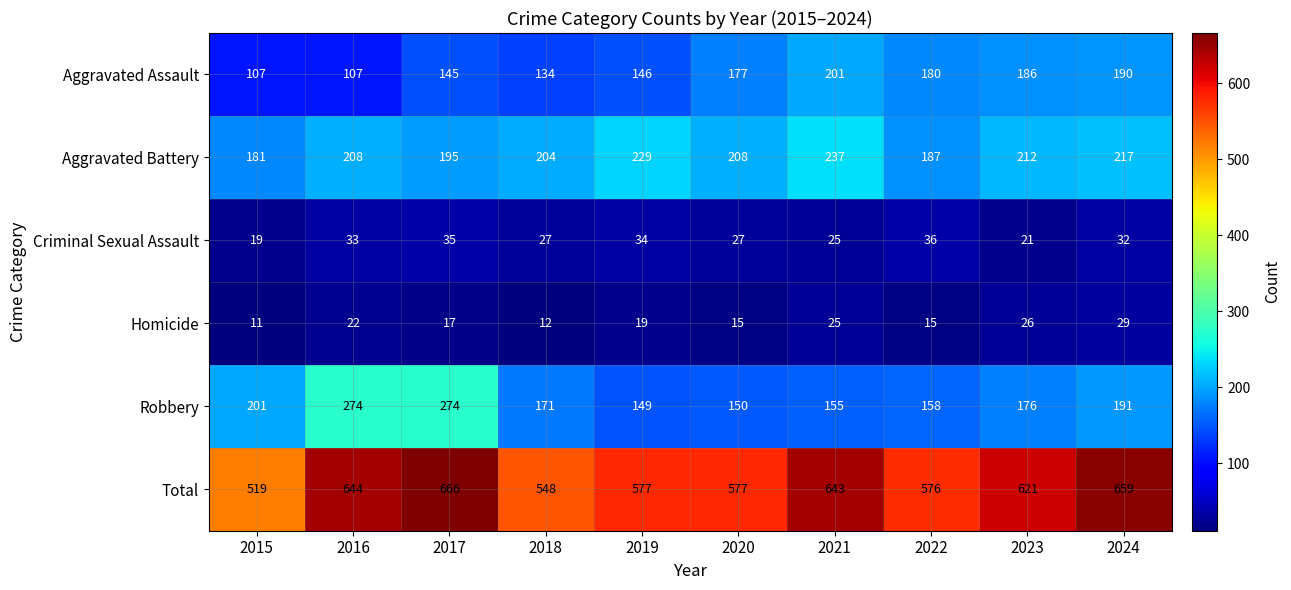

What is the difference between the highest and lowest values at 2021?

618